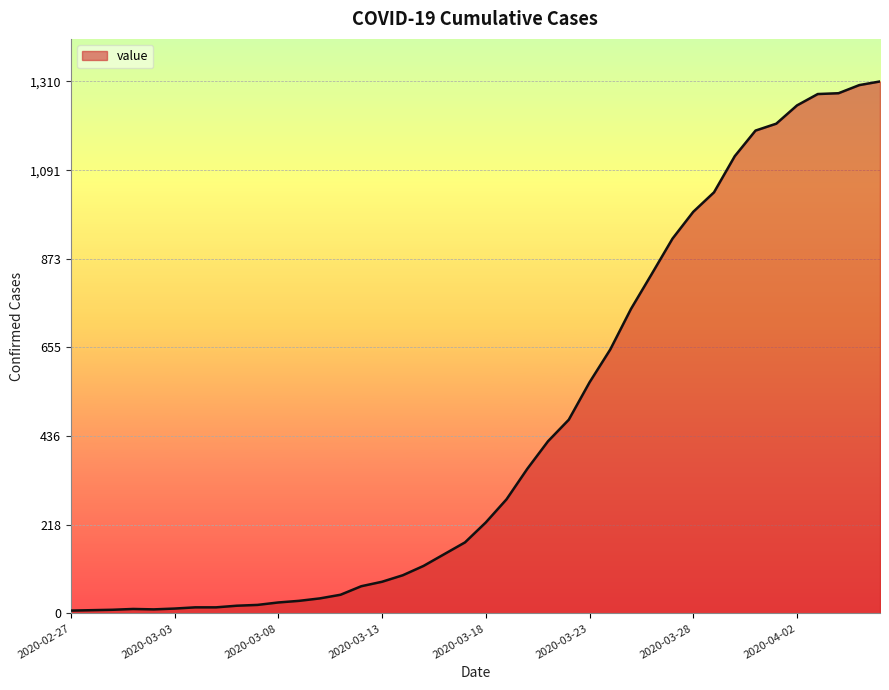

What is the difference between the maximum and minimum values?

1303